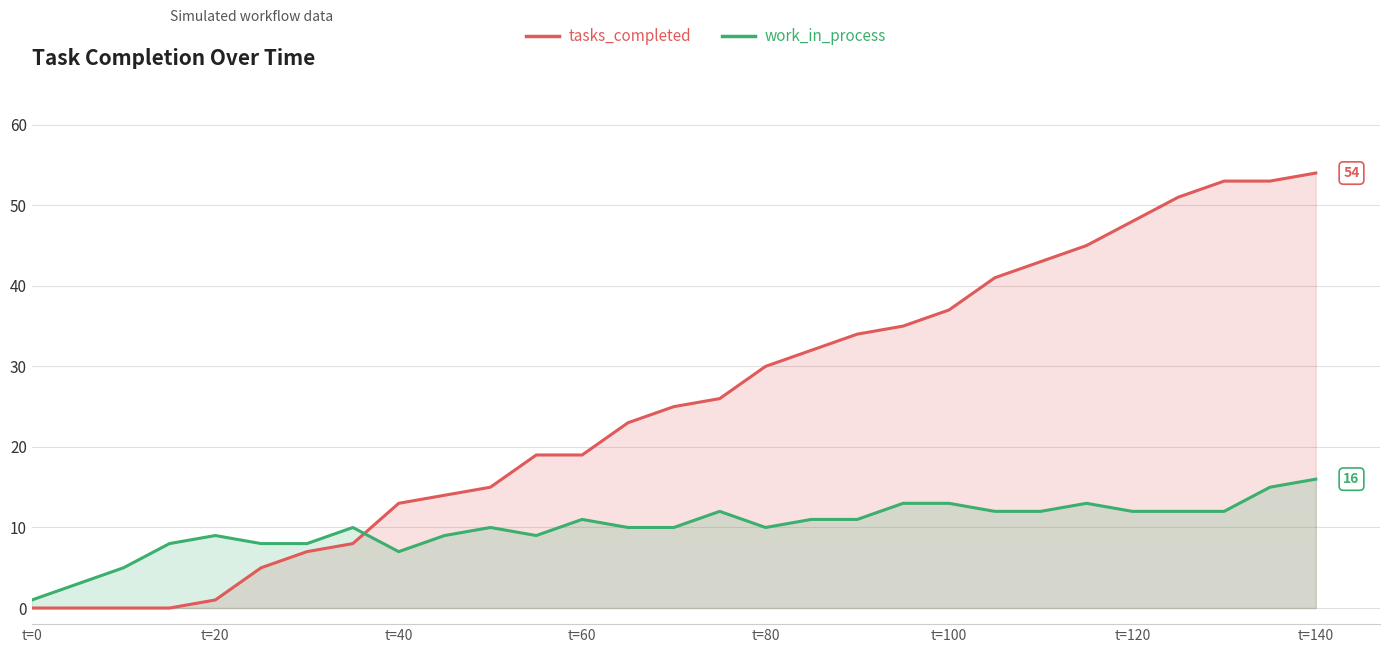

Which series has the widest spread of values?

tasks_completed